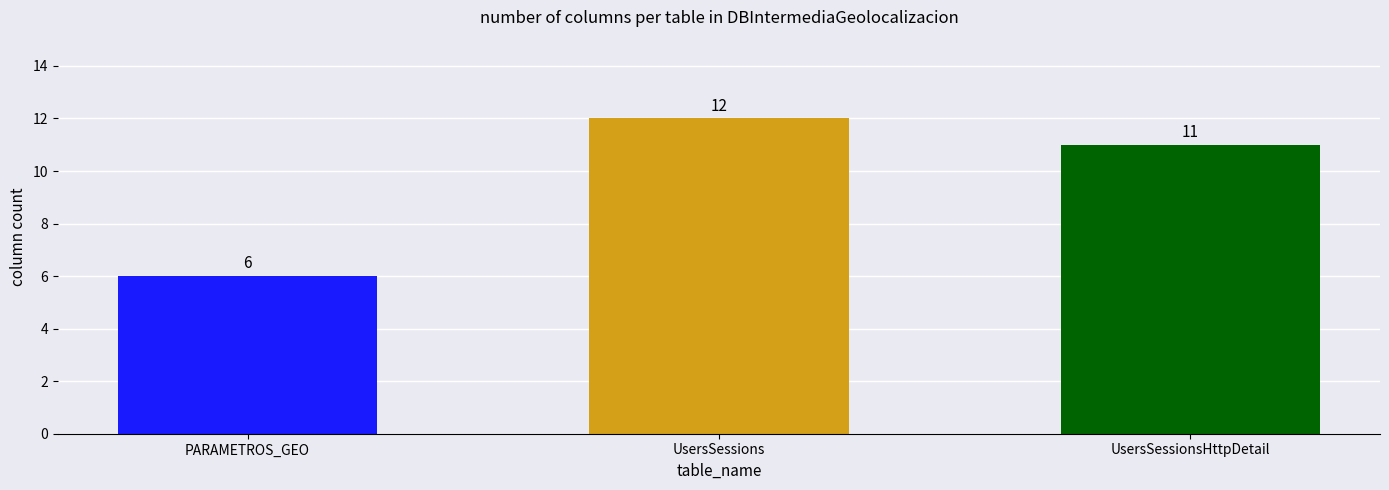

Where is the data nearest to the value 9?

UsersSessionsHttpDetail